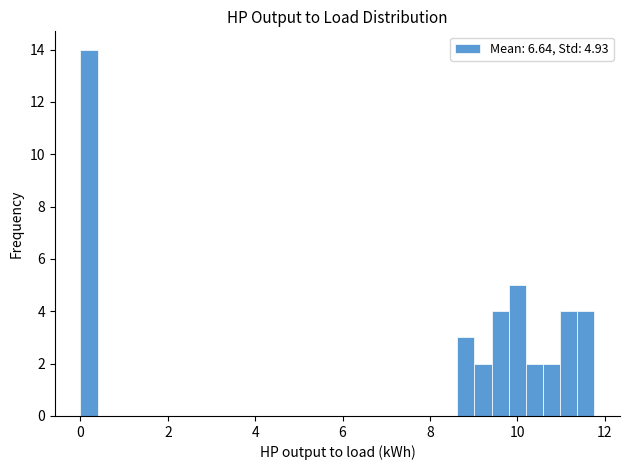

Around what value on the x-axis is the tallest bar? Give the approximate position of its centre, as read against the axis.

0.2